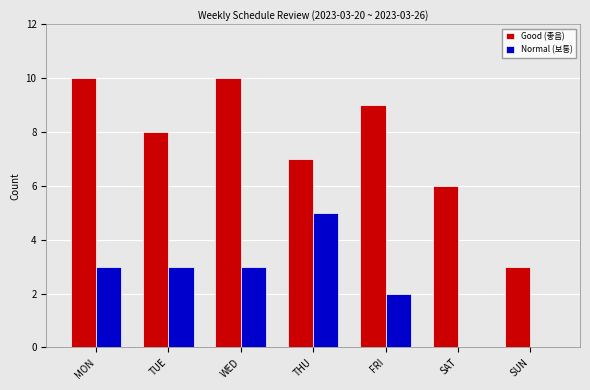

How many series are shown in this chart?

2